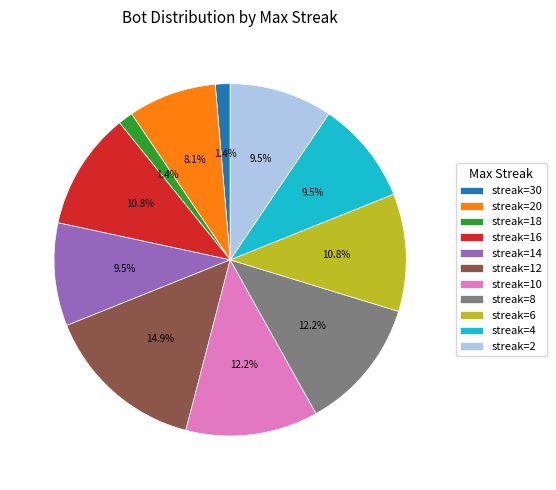

Combined, do streak=4 and streak=14 account for over 50%?

No